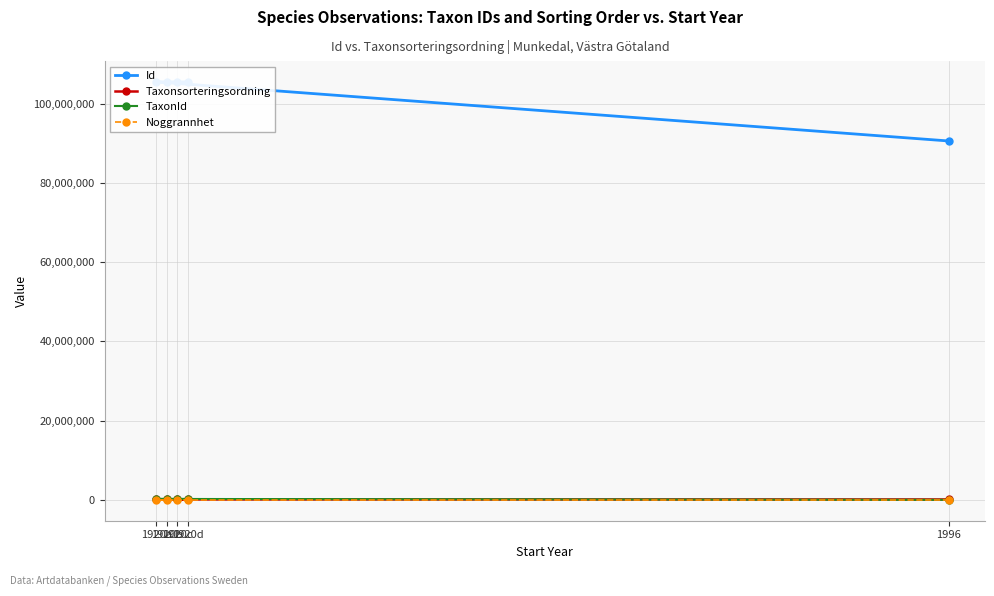

What is the lowest value of the TaxonId series?

2362